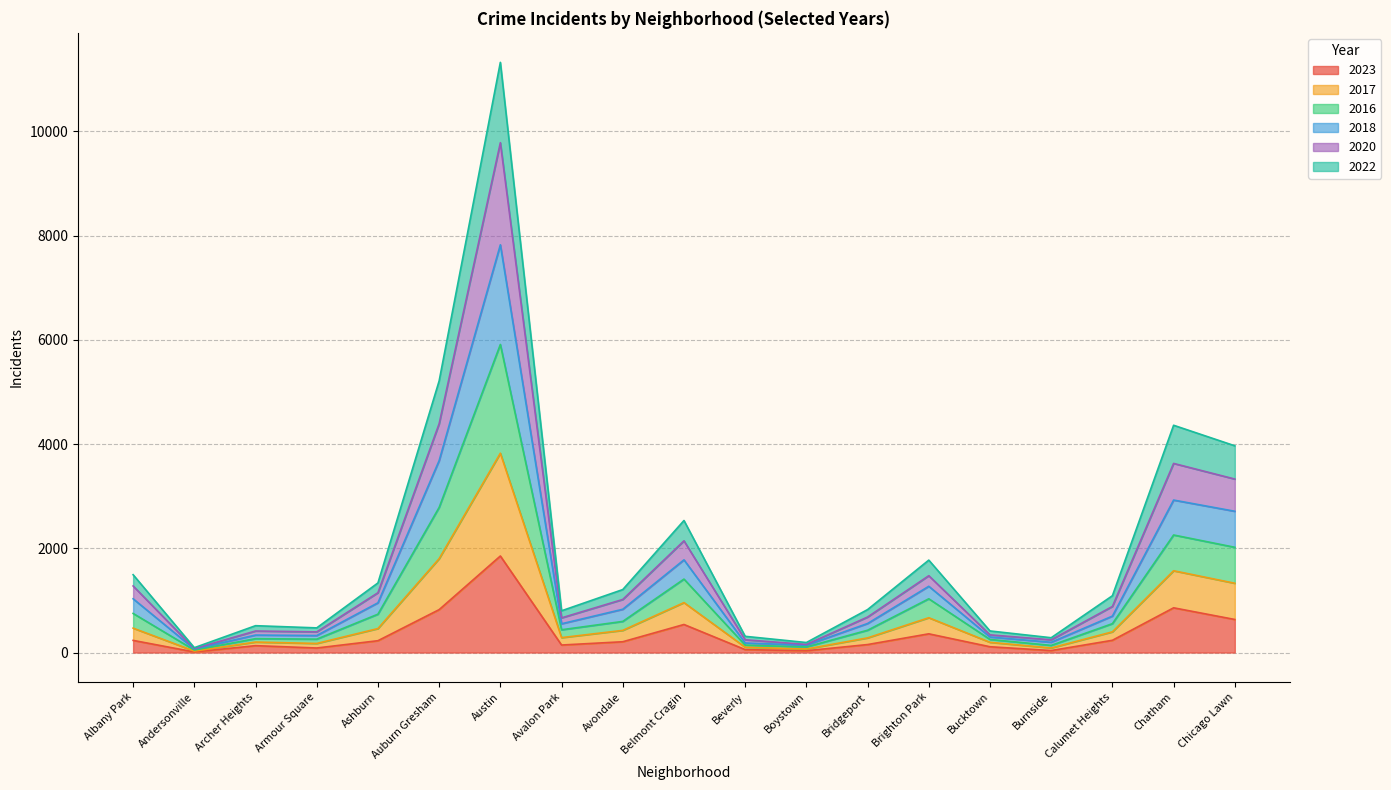

The 2020 series shows 2815 at Austin. True or false?

False